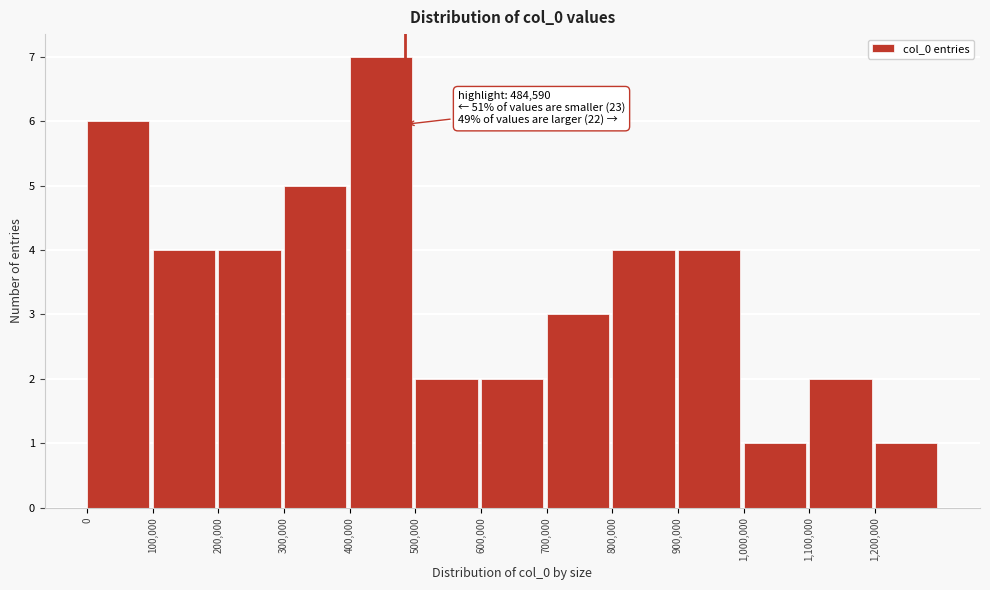

Over which range of the x-axis is the bar tallest?

400000 to 500000